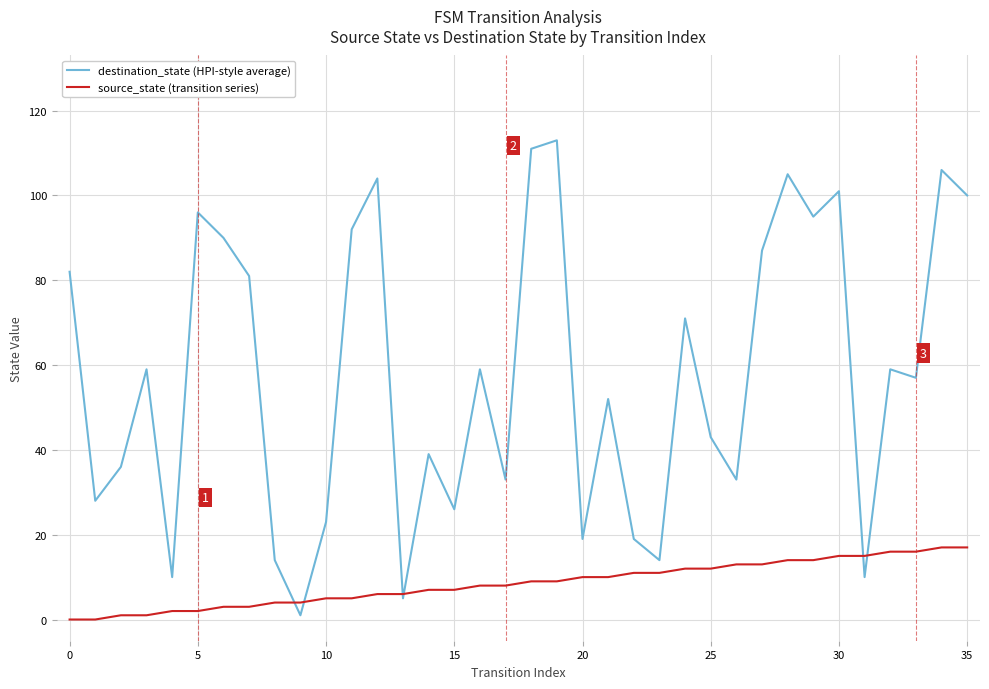

Which series has the widest spread of values?

destination_state (HPI-style average)